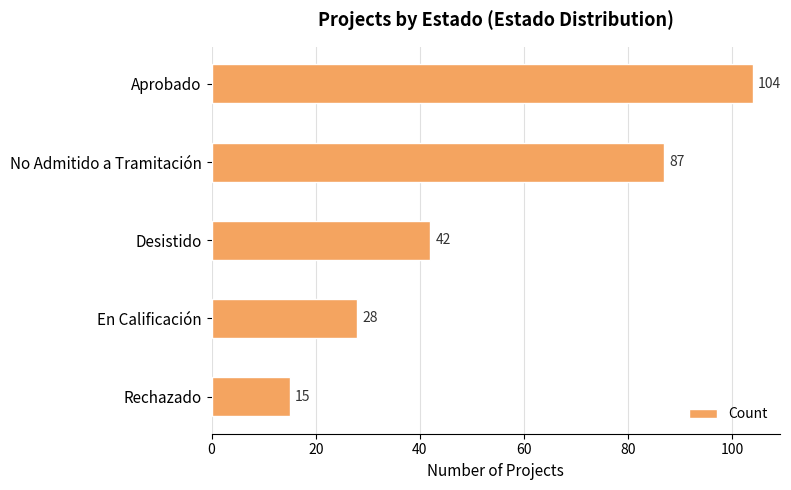

What is the difference between the values at En Calificación and No Admitido a Tramitación?

59